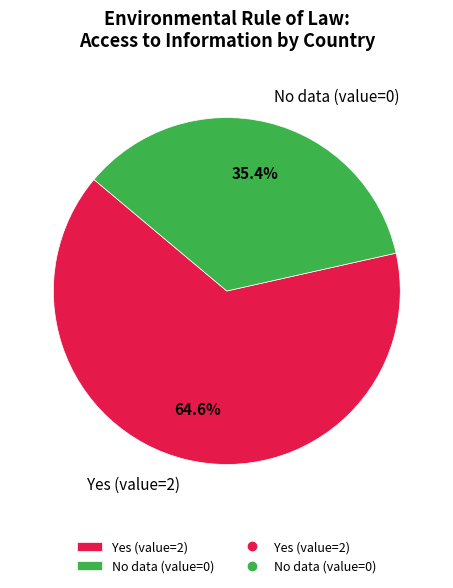

How many slices are in this pie chart?

2